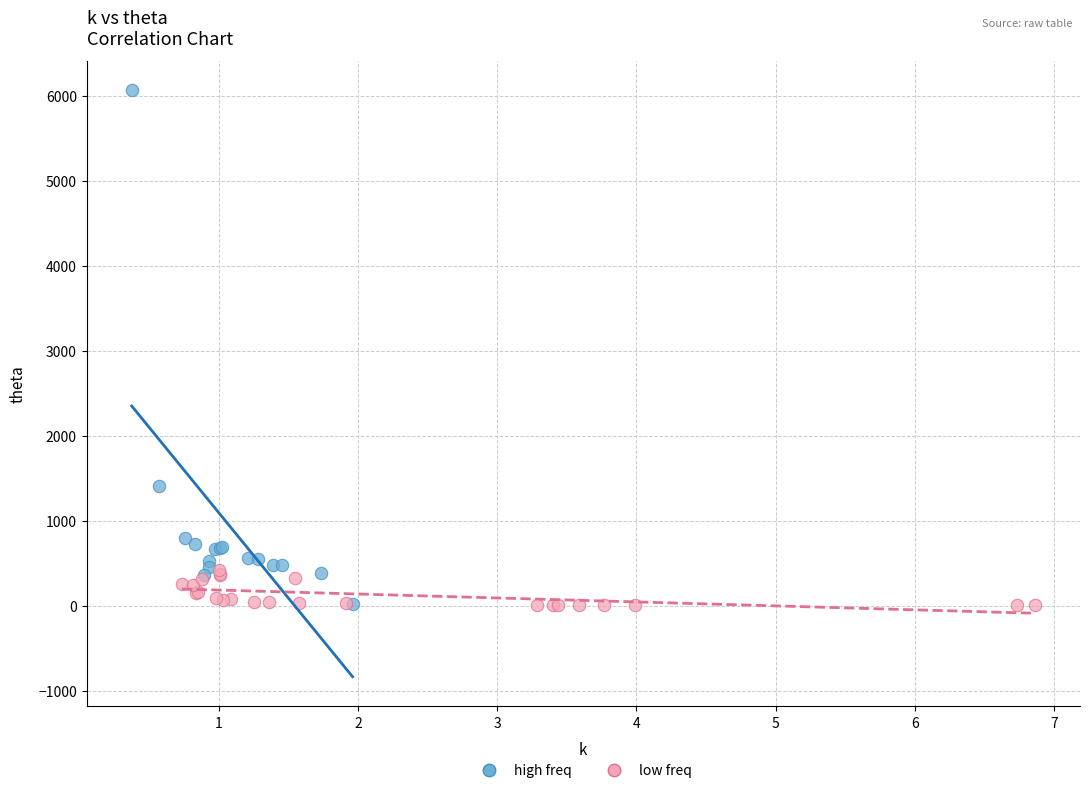

Which series has the largest Y range (max minus min)?

high freq